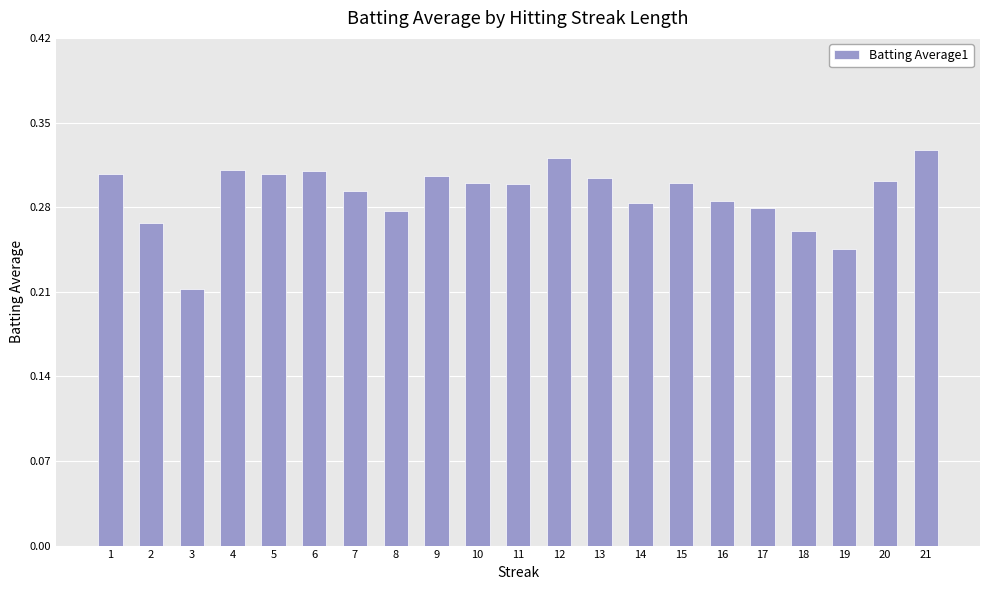

At which label is the value closest to 0?

3